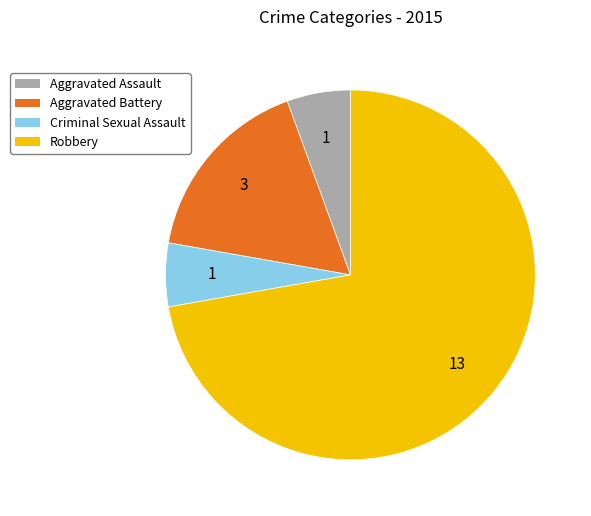

Between Robbery and Aggravated Battery, which is larger?

Robbery